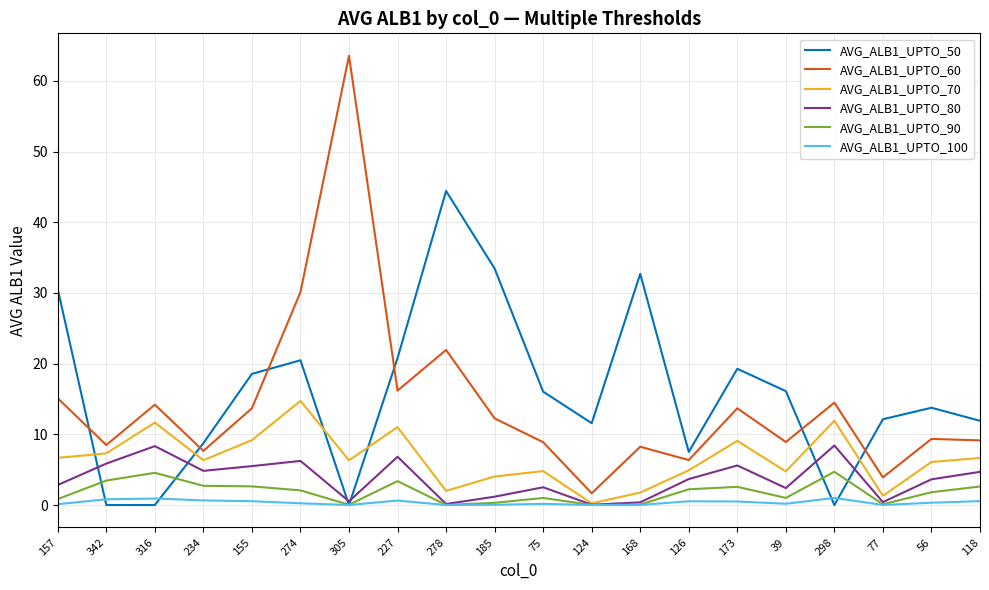

Between 39 and 298, which series saw the biggest shift?

AVG_ALB1_UPTO_50